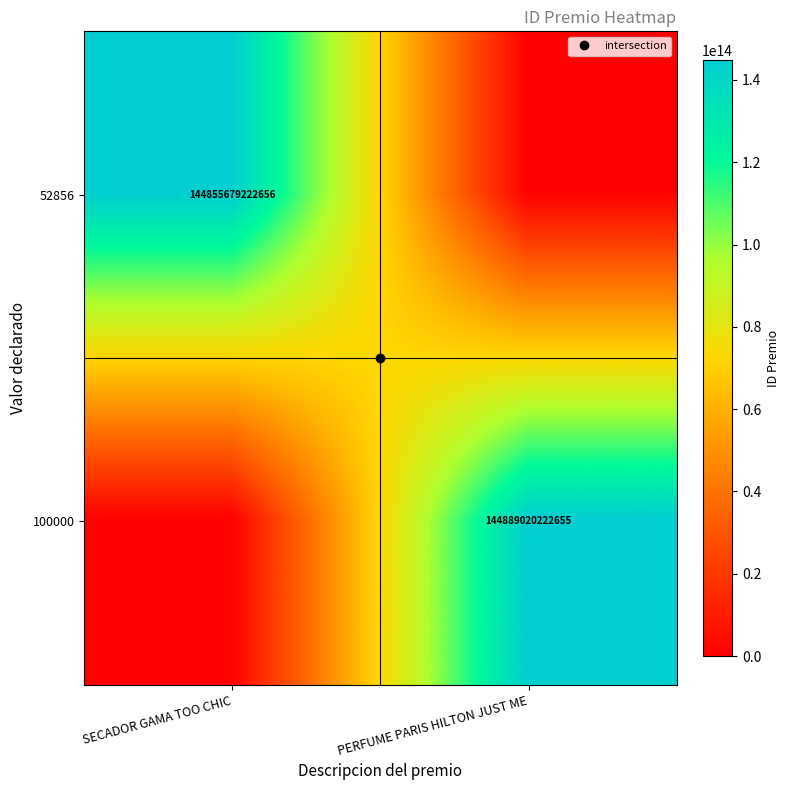

What is the sum of the 100000 values at SECADOR GAMA TOO CHIC and PERFUME PARIS HILTON JUST ME?

144889020222655